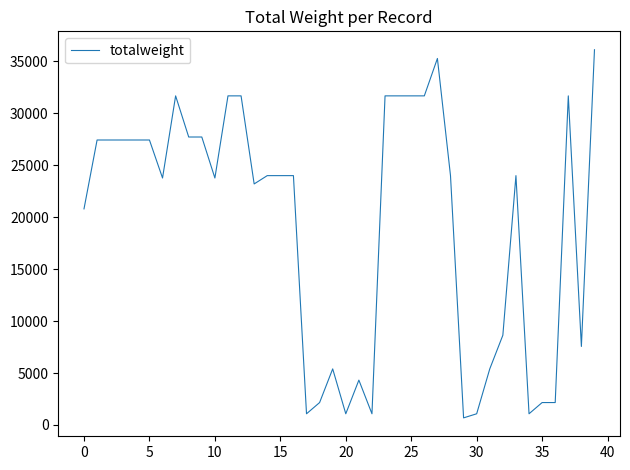

What is the difference between the maximum and minimum values?

35434.2